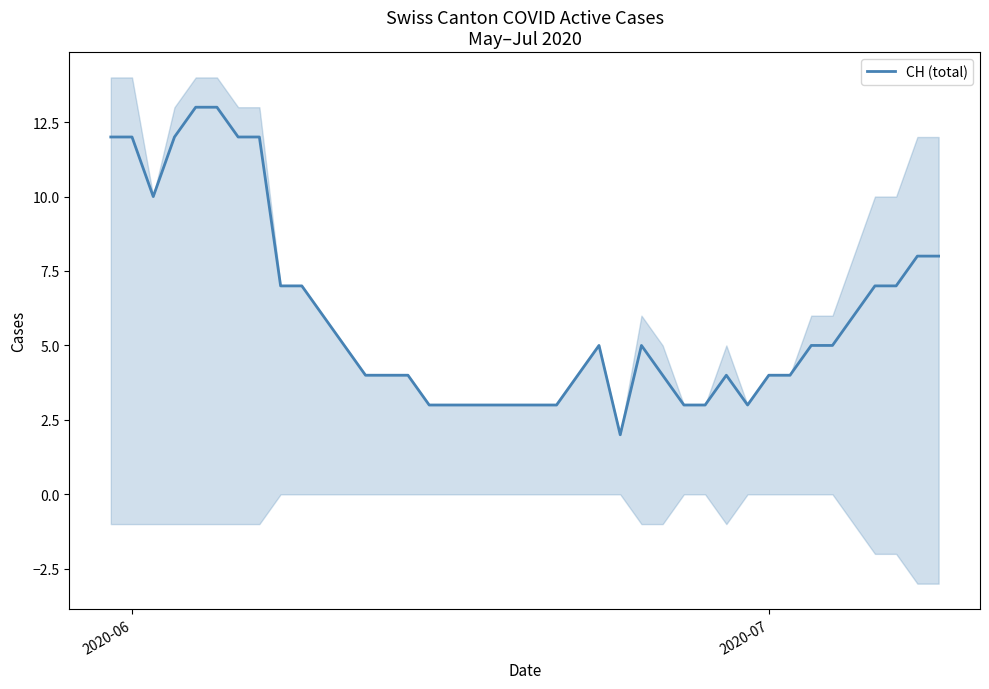

Is this an area chart (filled region under the line)?

No